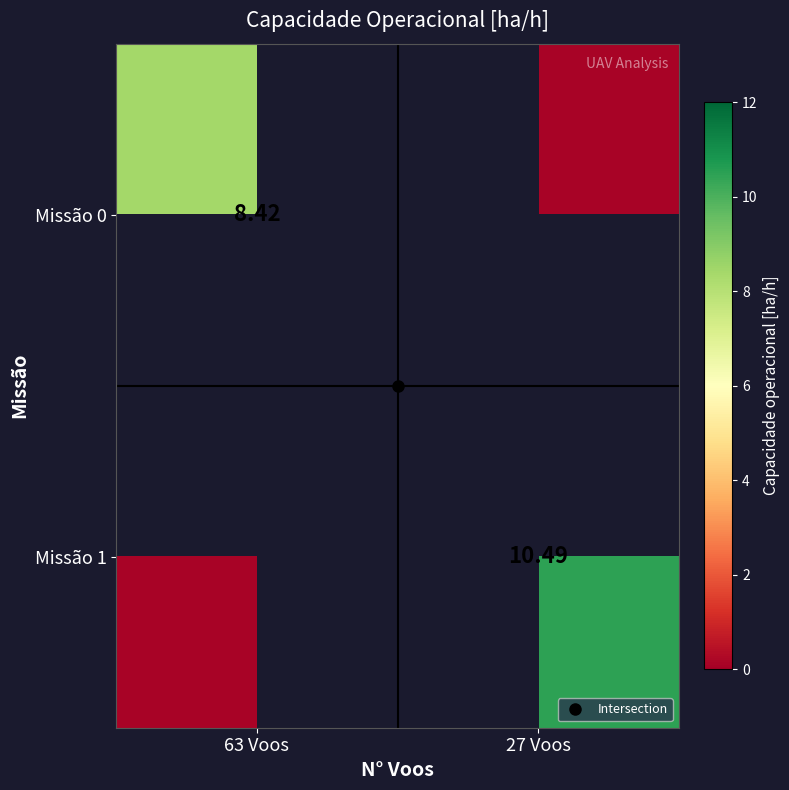

At how many categories does at least one series exceed 6?

2